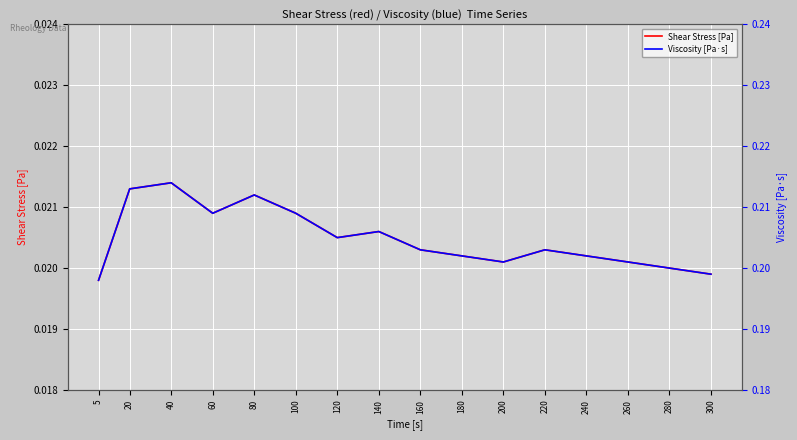

At which category does Shear Stress [Pa] reach its first local peak?

40